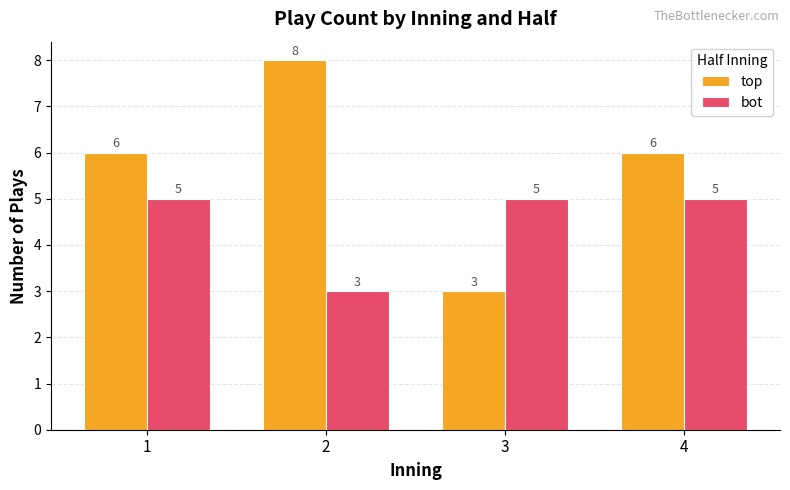

Which series has the largest total across all categories?

top